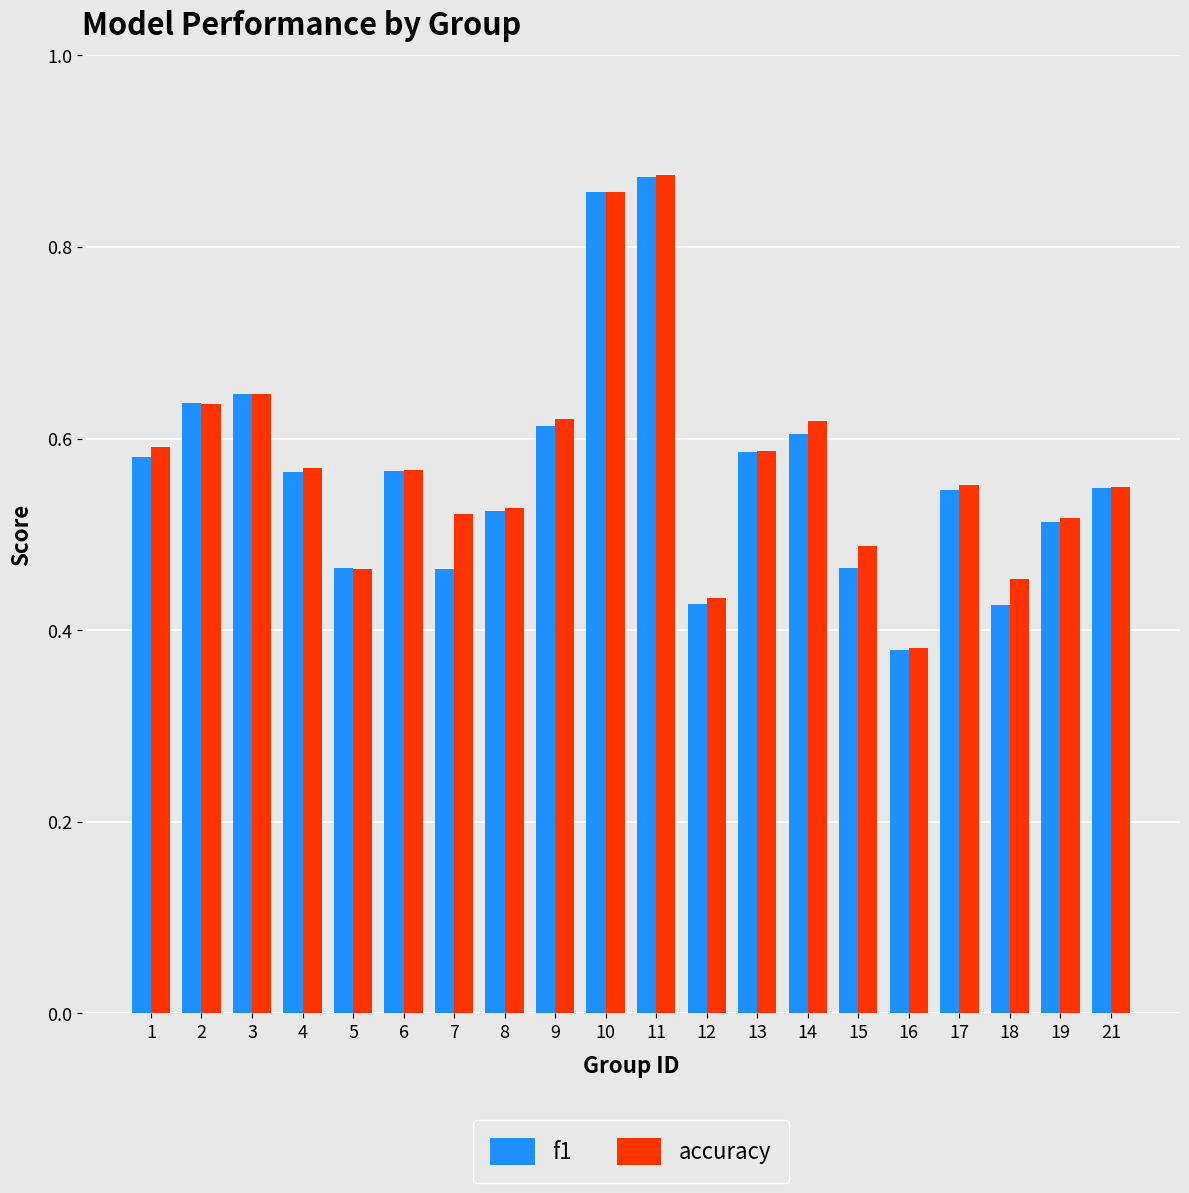

The f1 series shows 0.8 at 9. True or false?

False